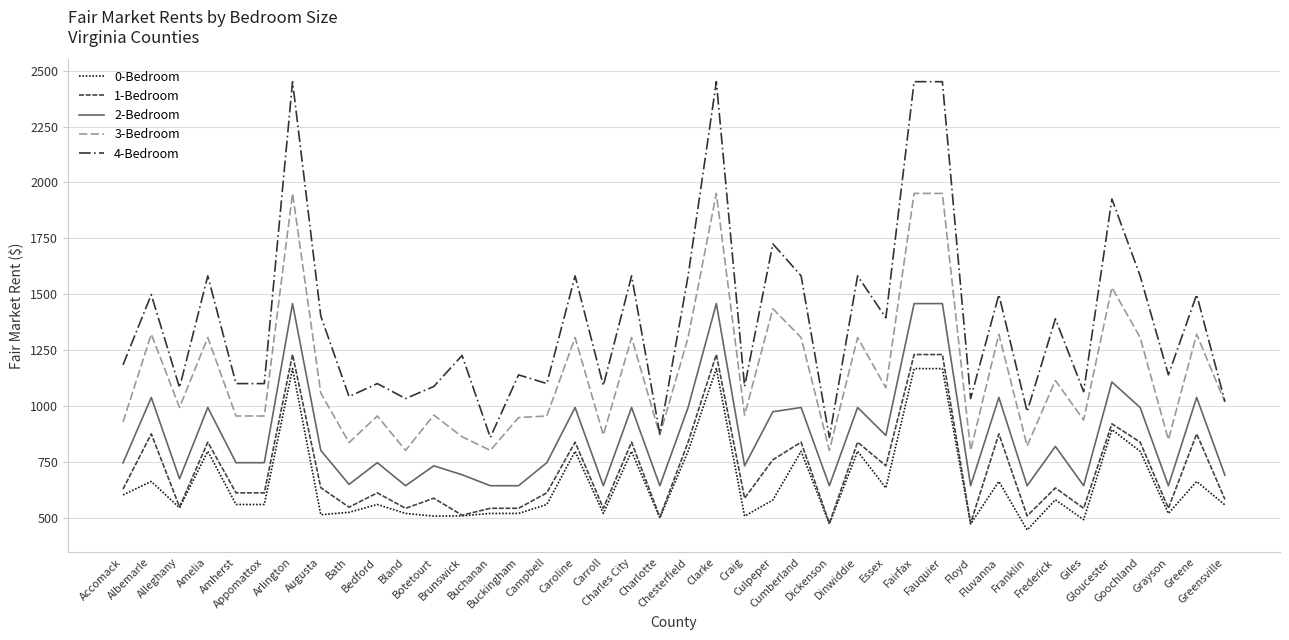

List the series in order of their peak value, highest first.

4-Bedroom, 3-Bedroom, 2-Bedroom, 1-Bedroom, 0-Bedroom